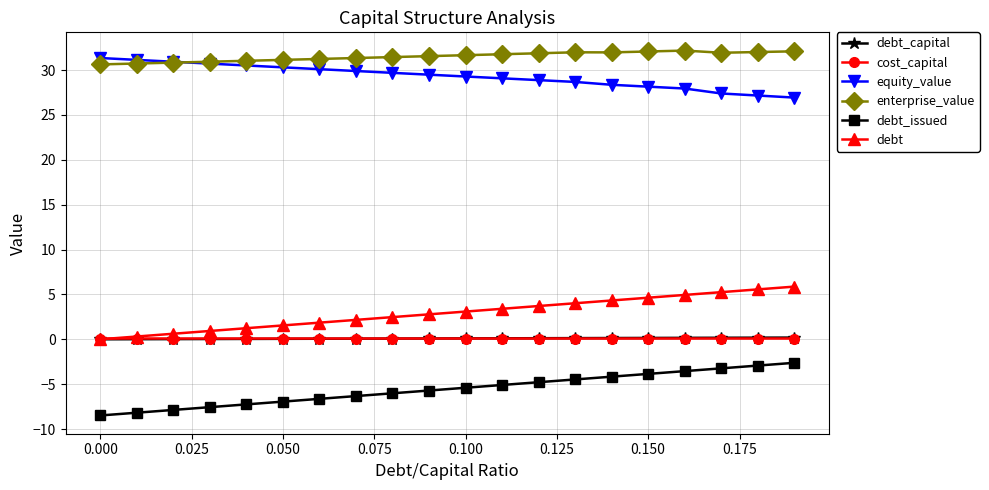

What is the highest value of the enterprise_value series?

32.2